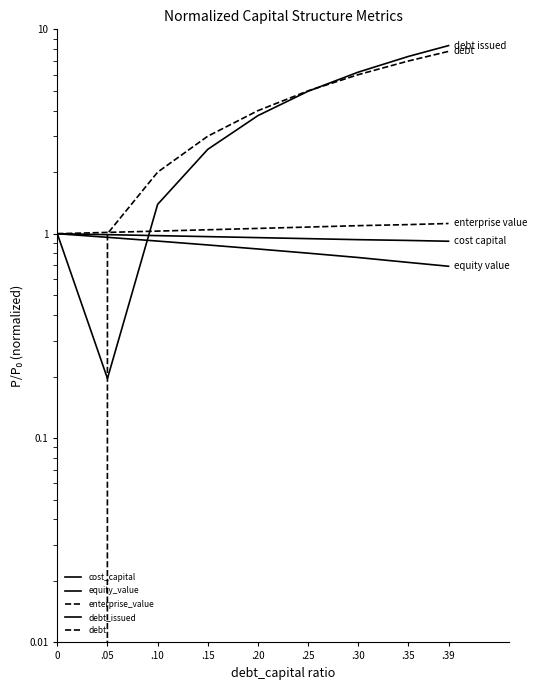

At how many categories does at least one series exceed 4?

5